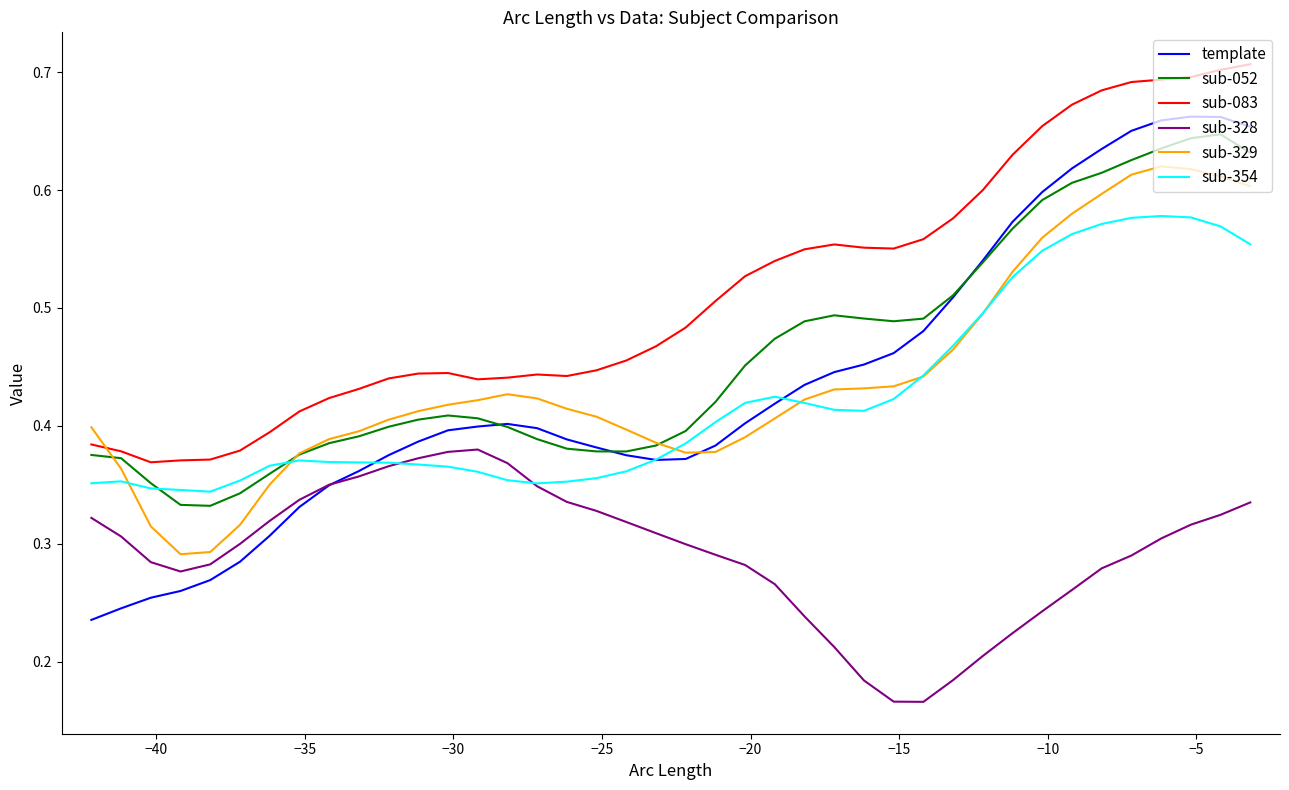

True or false: sub-052 and sub-328 intersect in this chart.

False